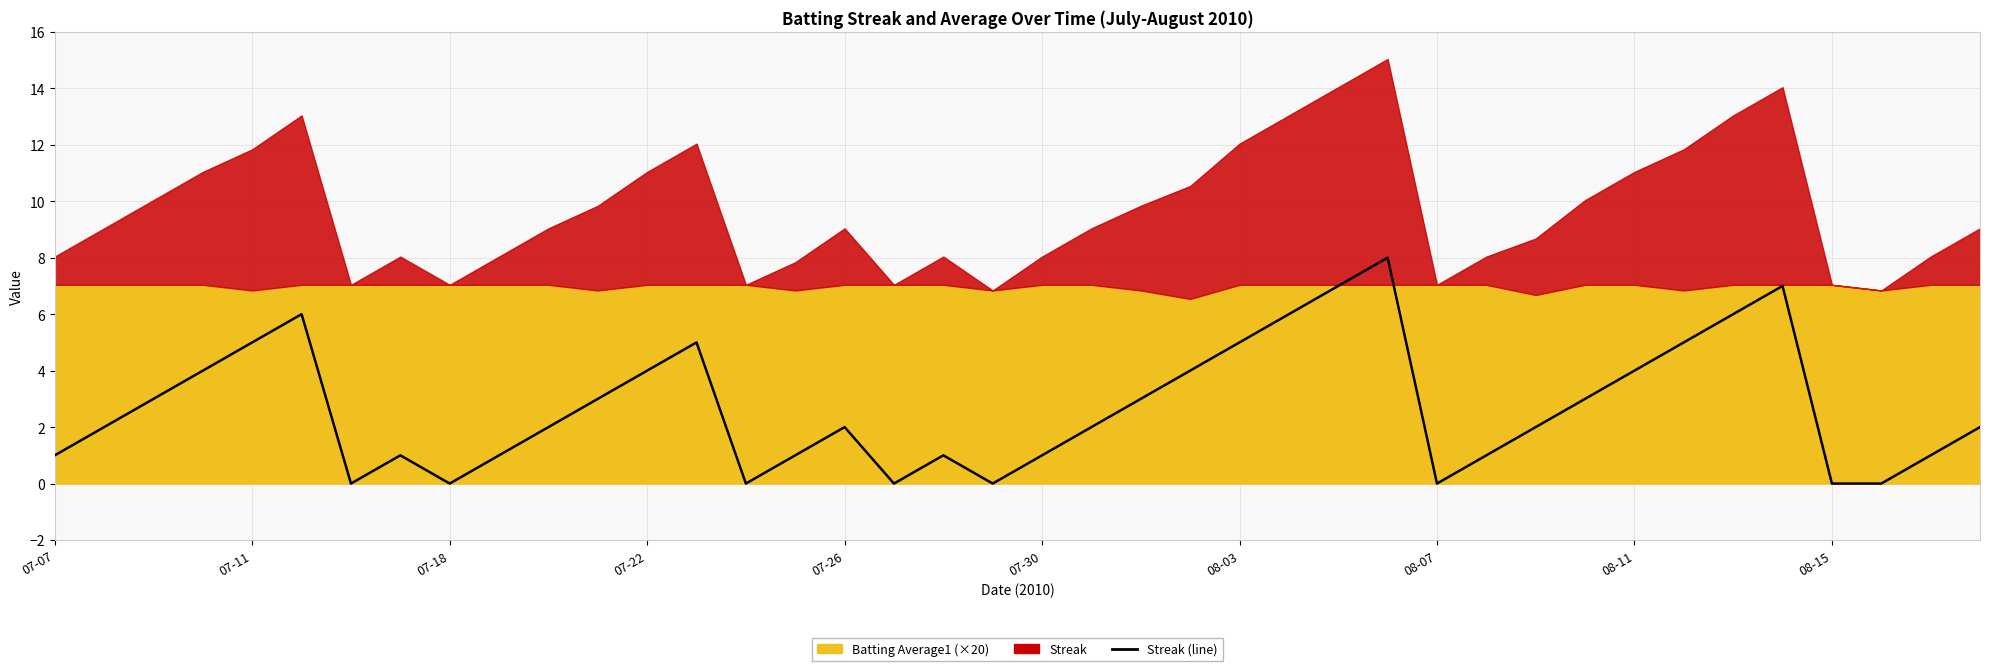

What is the maximum value shown in the chart?

8